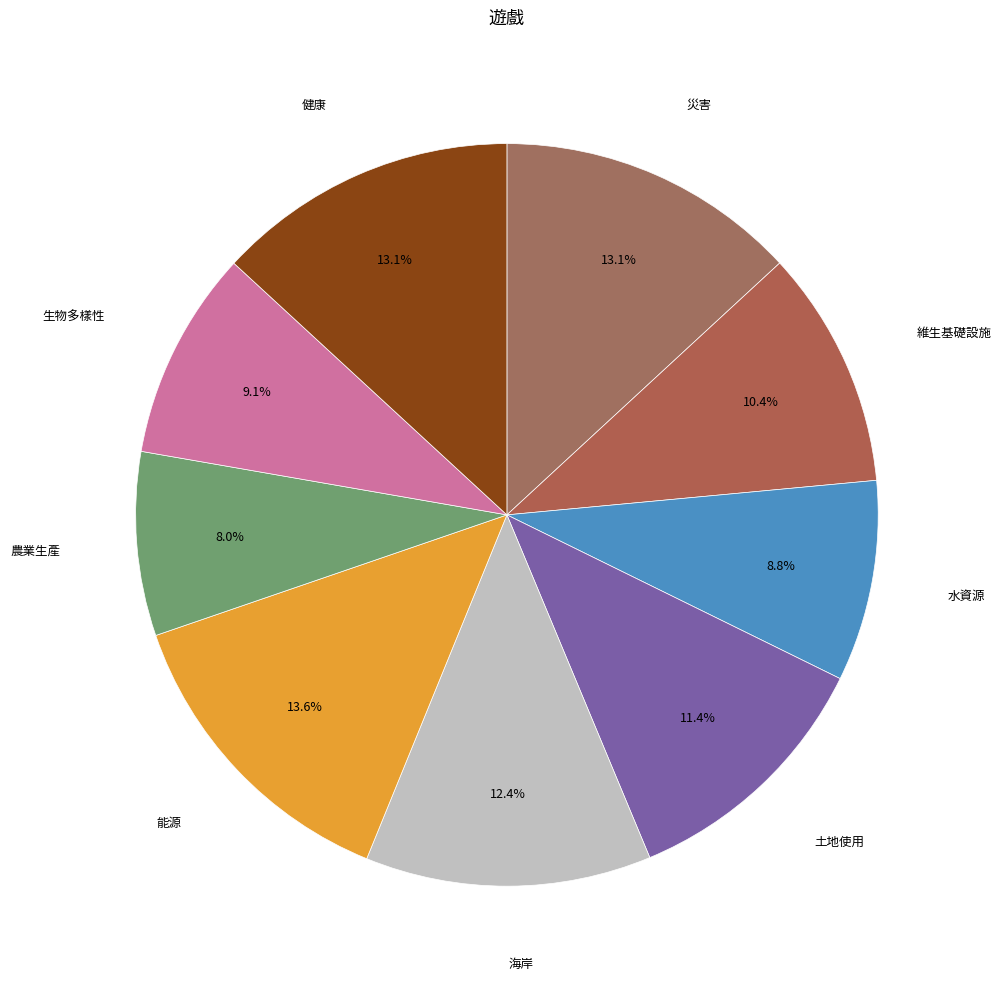

Count the number of slices in the pie.

9